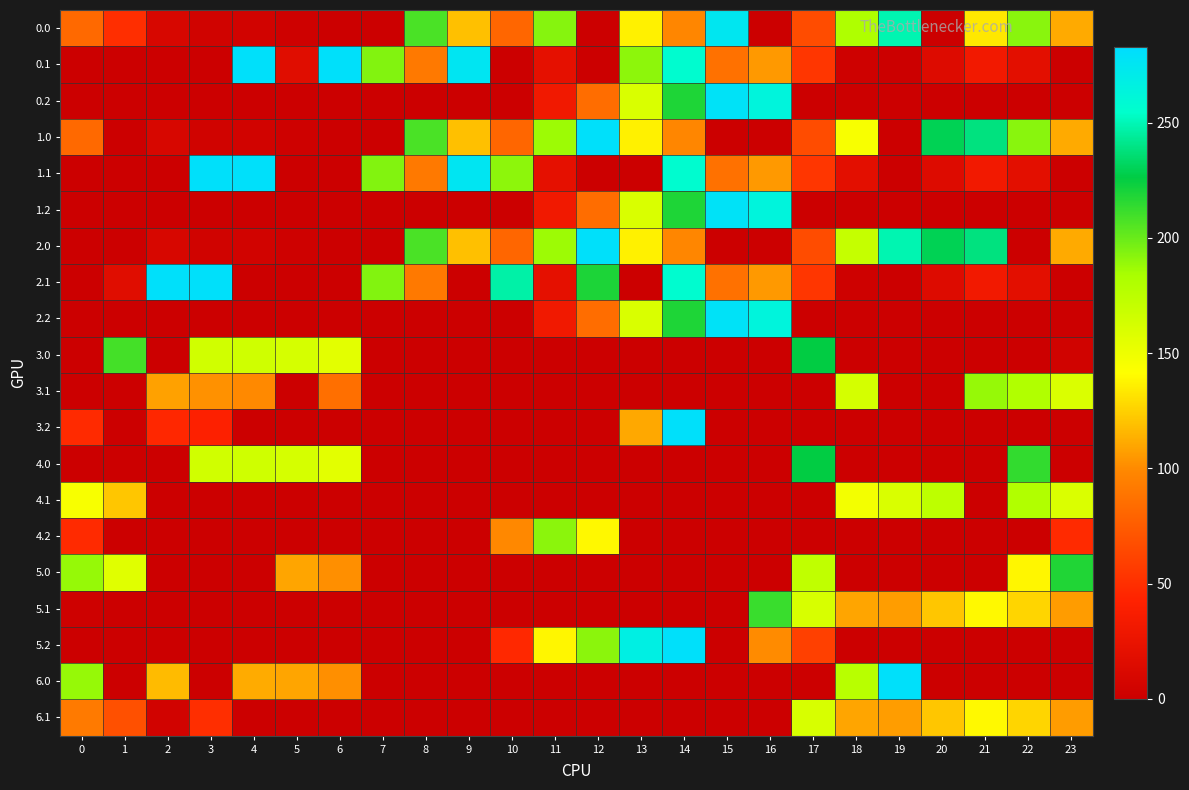

What is the greatest value displayed?

280.0